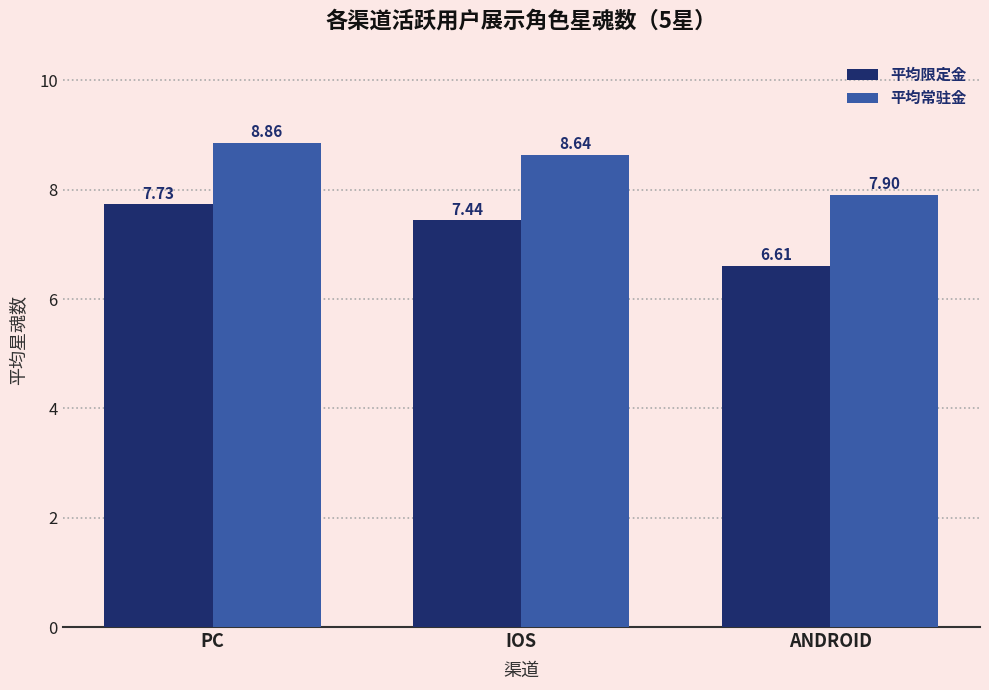

What is the difference between the second highest and minimum values in the 平均常驻金 series?

0.7